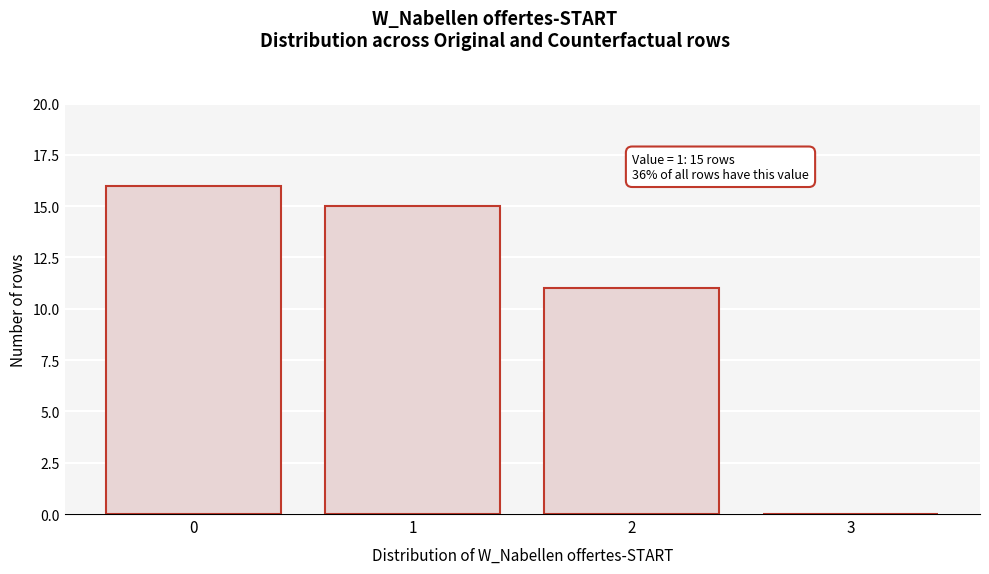

Over which range of the x-axis is the bar tallest?

-0.5 to 0.5